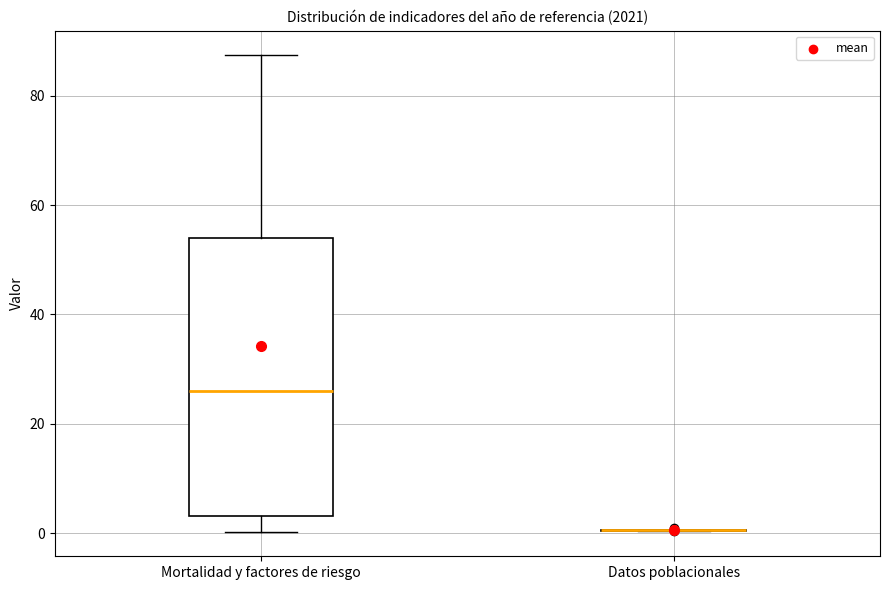

Reading left to right, transcribe this box plot: for each box, give where its median line is, the range the box spans, and where its two whiskers end, as read against the y-axis. The values are not printed on the chart, so give them approximately, as read against the axis.

Mortalidad y factores de riesgo: median 26, box 4 to 54, whiskers 0 to 88
Datos poblacionales: box collapsed to a line at 0, whiskers 0 to 0